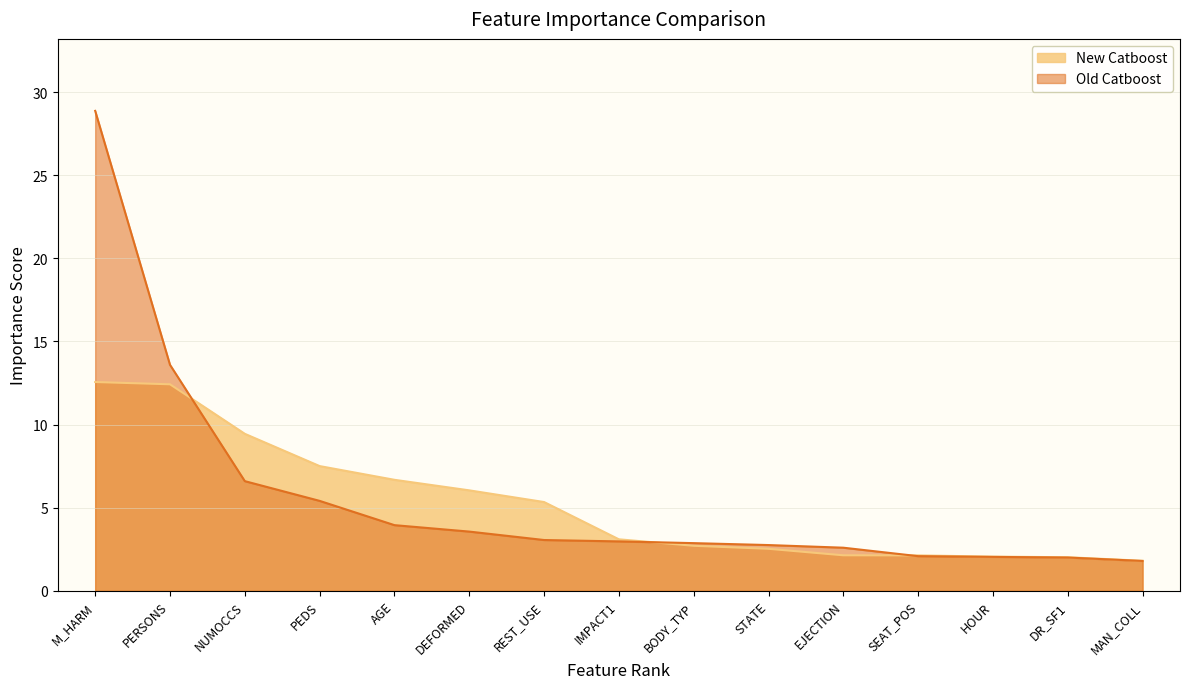

At which label does New Catboost reach its peak?

M_HARM